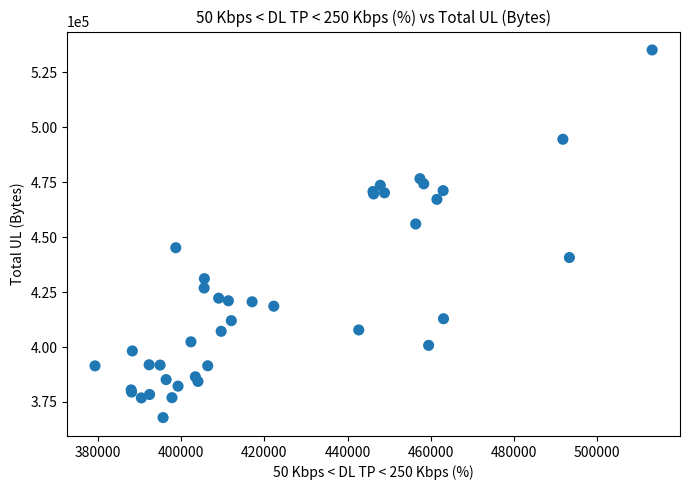

What Y value in the scatter plot is closest to 451554?

456009